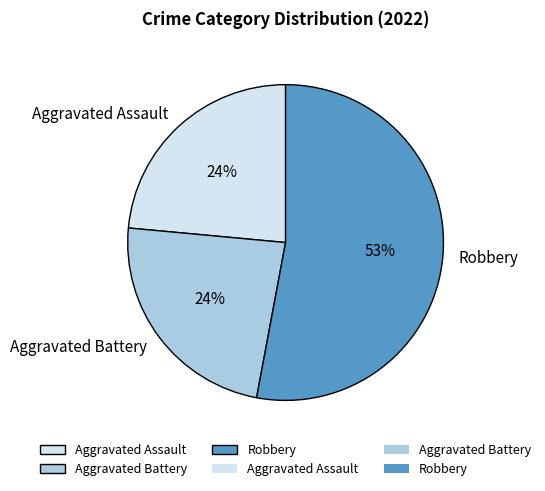

What percentage is the Aggravated Assault slice, to the nearest percent?

24%